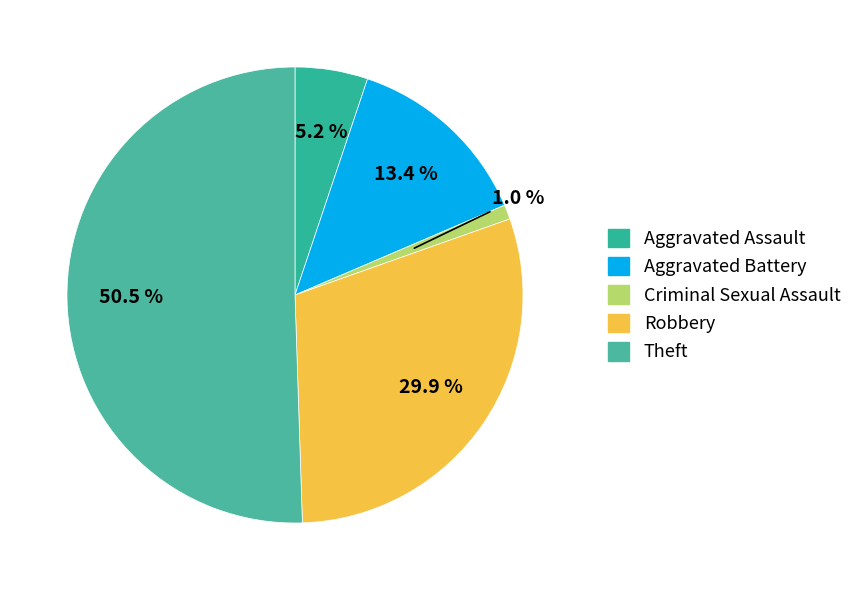

The Criminal Sexual Assault slice represents 15% of the pie. True or false?

False